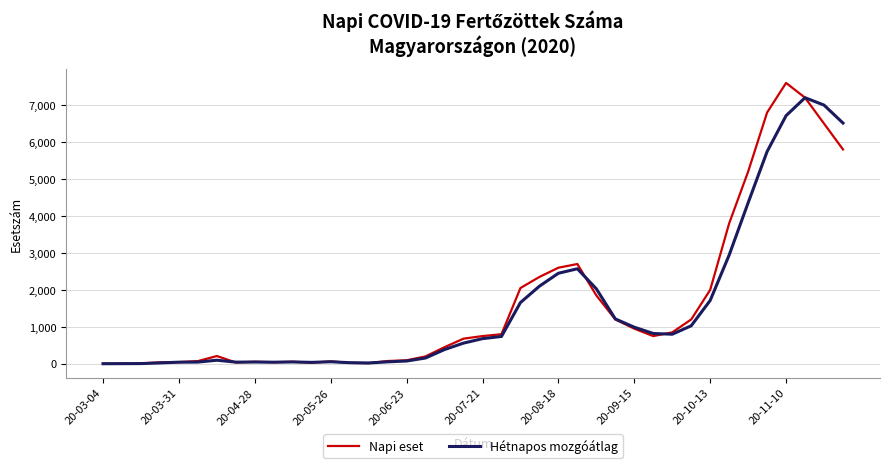

What is the maximum value for Napi eset?

7600.0